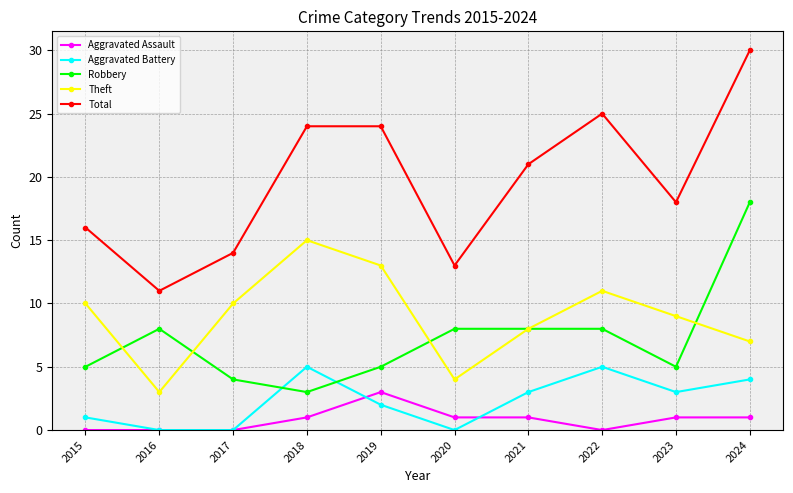

The value of Aggravated Assault at 2020 is 1. True or false?

True